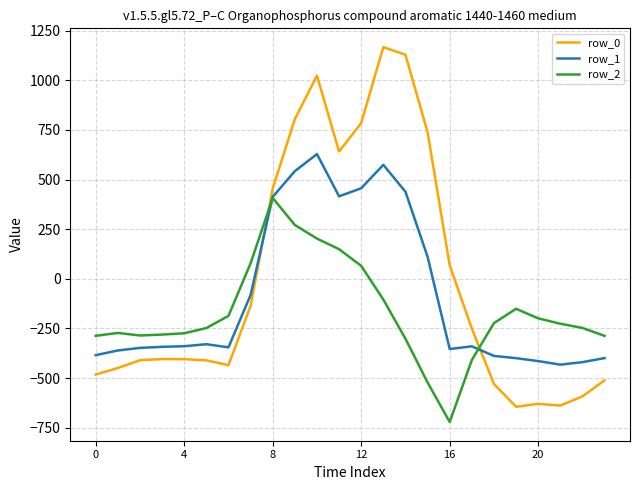

Which series has the largest range (max minus min)?

row_0